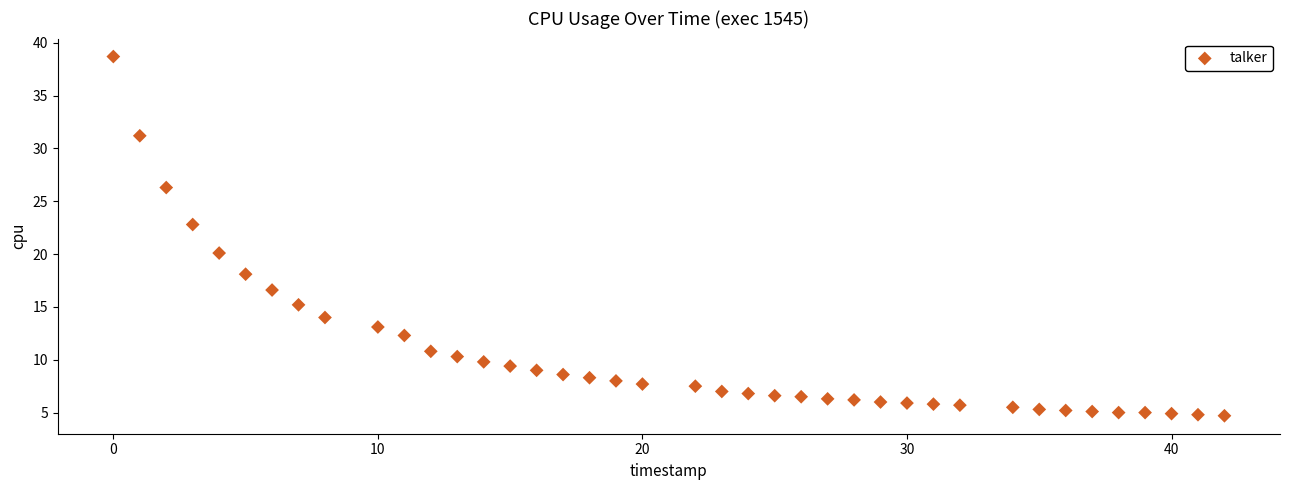

What Y value in the scatter plot is closest to 21?

20.1